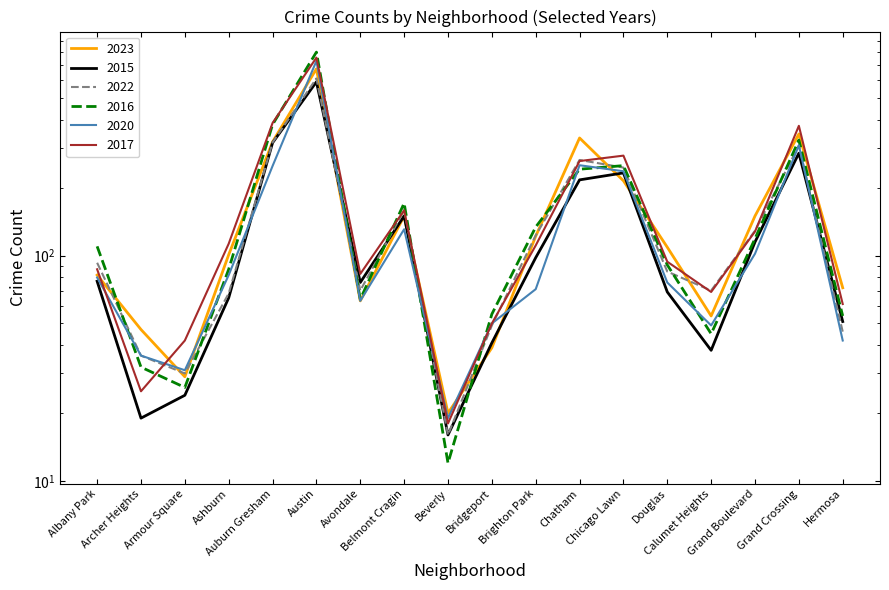

The 2016 series shows 171 at Belmont Cragin. True or false?

True